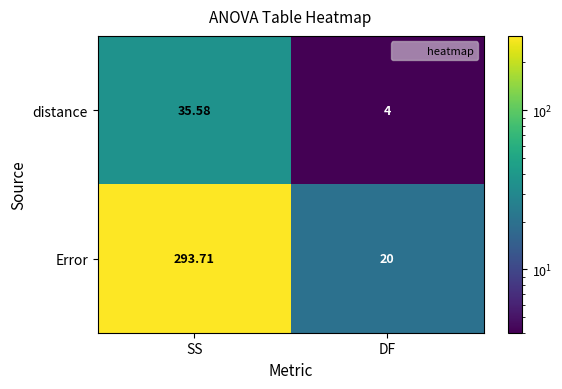

What is the difference between the highest and lowest values at SS?

258.1